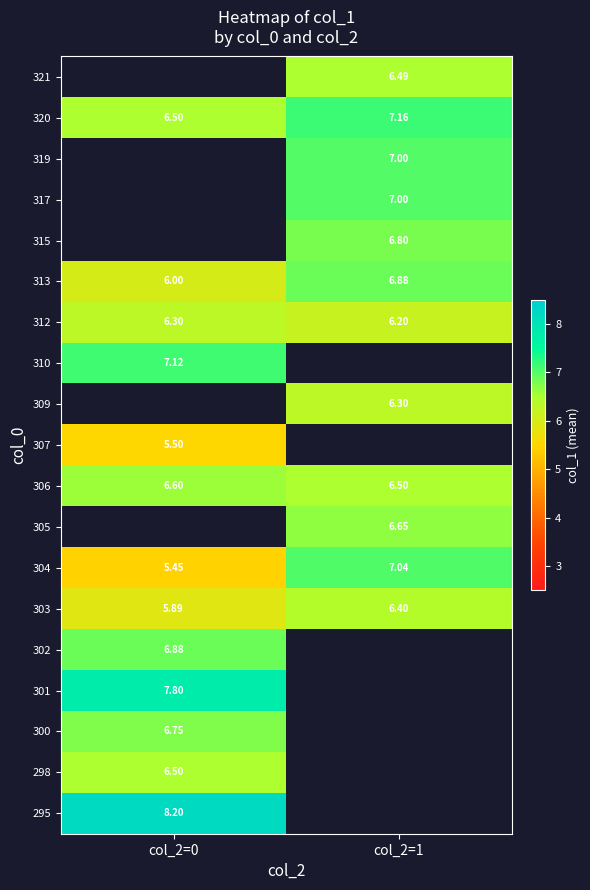

Between col_2=1 and col_2=0, which is larger?

col_2=0